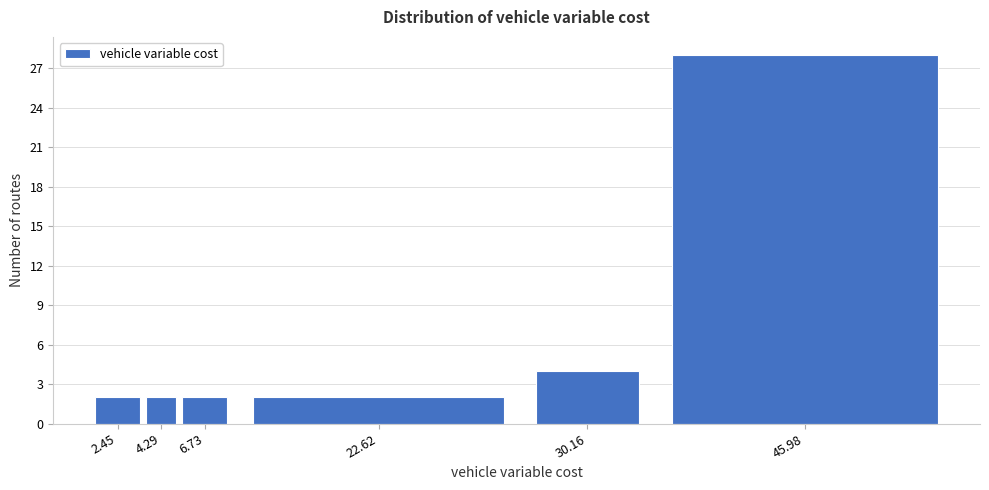

Reading left to right, extract all data points from this chart.

2.45=2	4.29=2	6.73=2	22.62=2	30.16=4	45.98=28